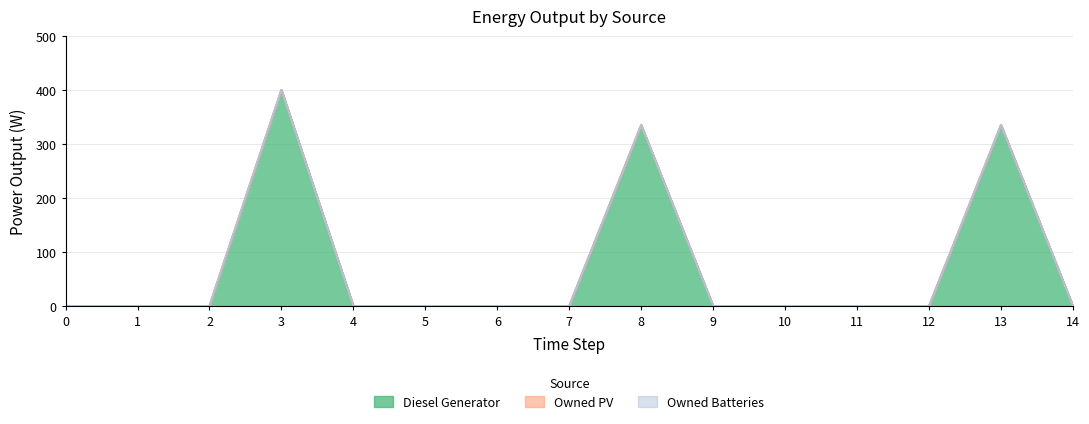

At which category is the sum across all series the highest?

3